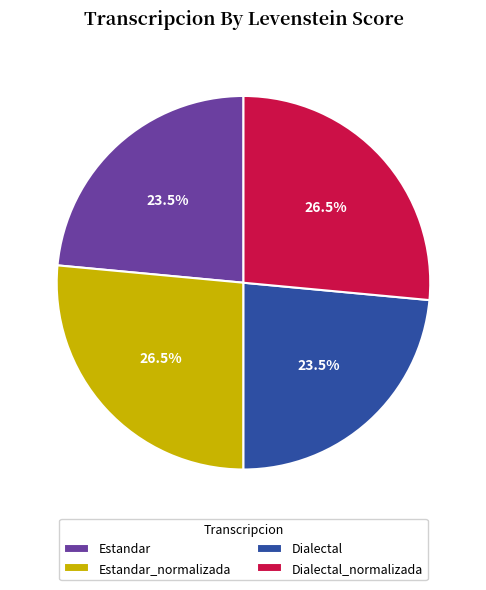

Is Estandar the majority of the pie?

No